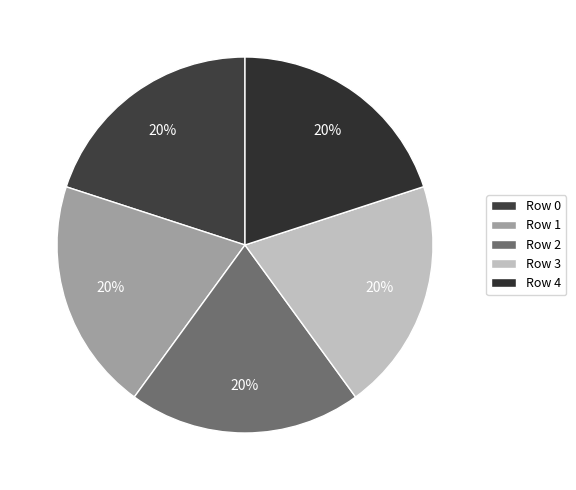

True or false: Row 2 accounts for 6% of the total.

False